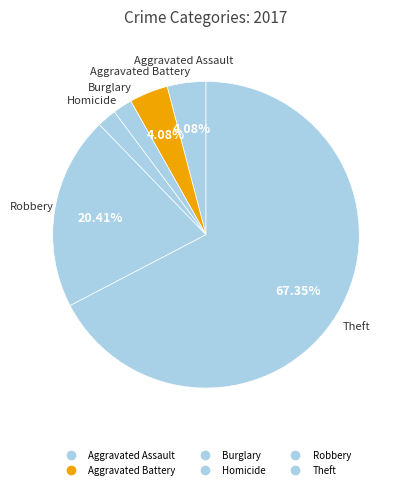

How many segments does this pie chart have?

6